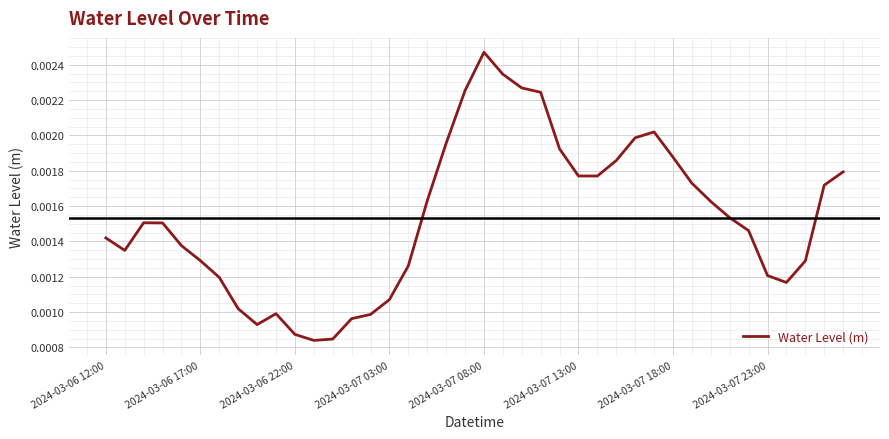

How many lines are shown in the chart?

1